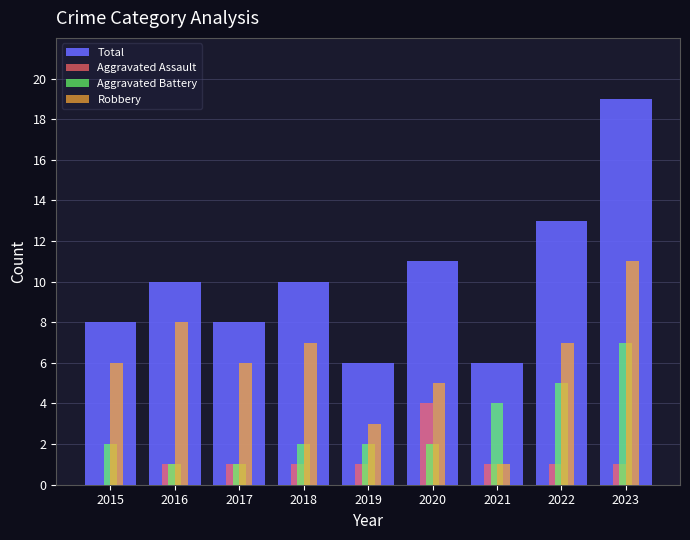

What is the difference between the Total values at 2022 and 2016?

3